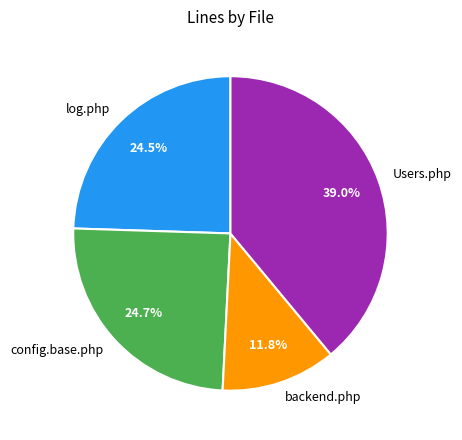

Between Users.php and log.php, which is larger?

Users.php